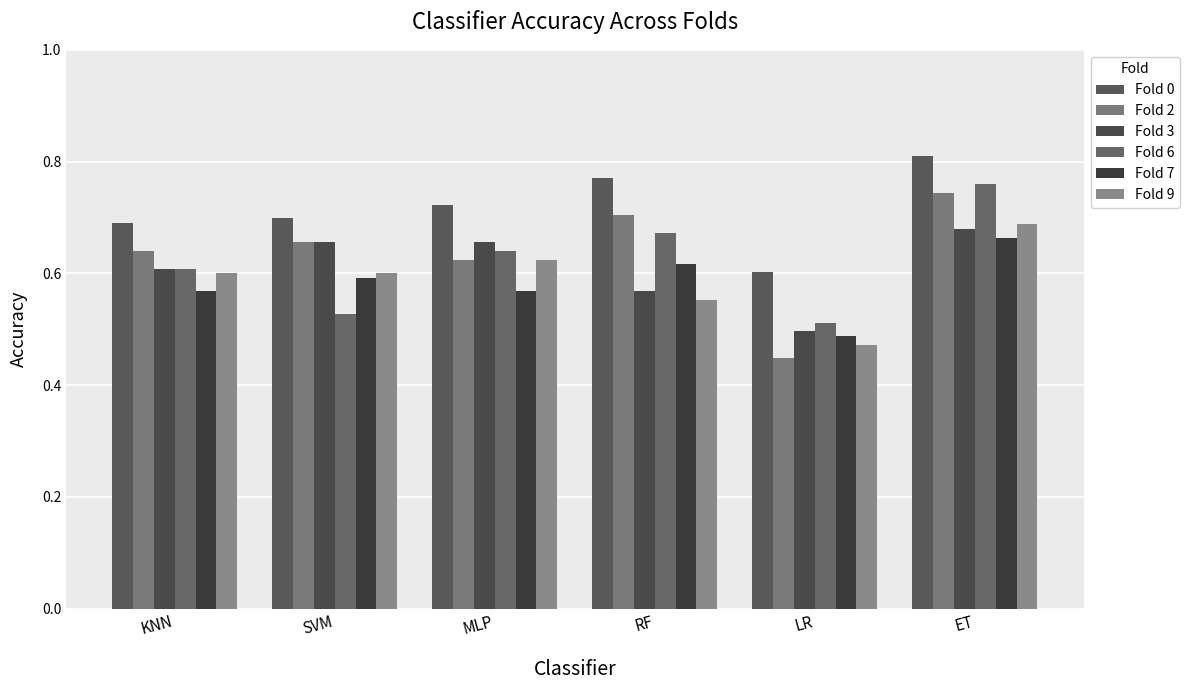

What position from the left is MLP?

3